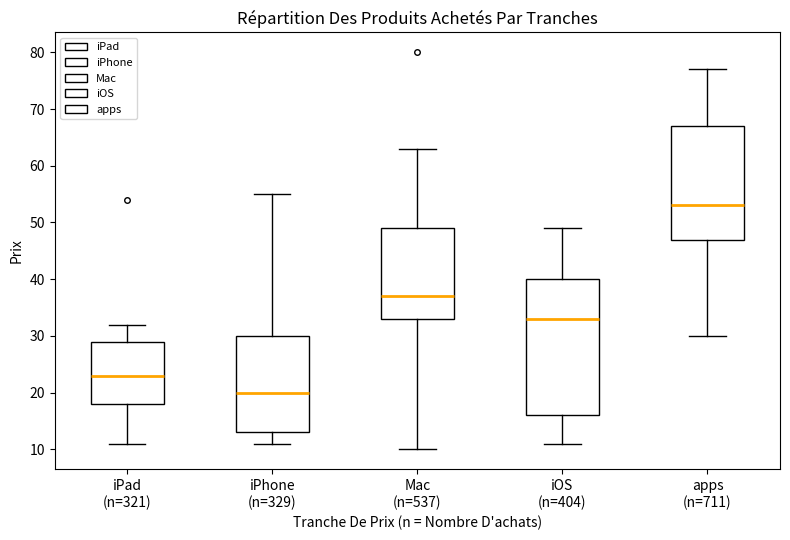

Reading left to right, read every box against the y-axis: the position of its median line, the range the box covers, and the ends of its whiskers. The values are not printed on the chart, so give them approximately, as read against the axis.

iPad (n=321): median 23, box 18 to 29, whiskers 11 to 32
iPhone (n=329): median 20, box 13 to 30, whiskers 11 to 55
Mac (n=537): median 37, box 33 to 49, whiskers 10 to 63
iOS (n=404): median 33, box 16 to 40, whiskers 11 to 49
apps (n=711): median 53, box 47 to 67, whiskers 30 to 77